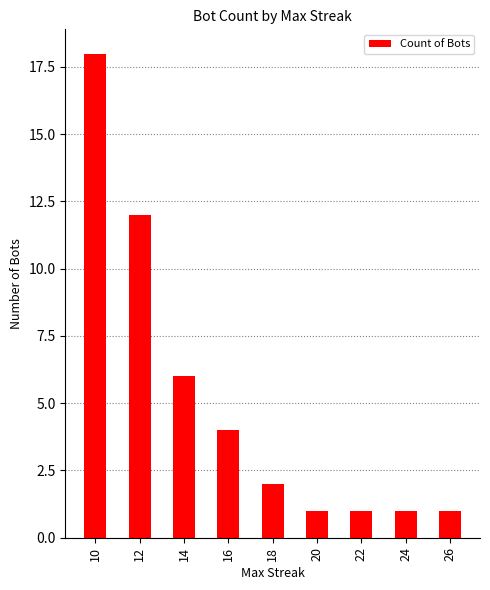

Reading left to right, list all the values displayed in this chart.

18	12	6	4	2	1	1	1	1